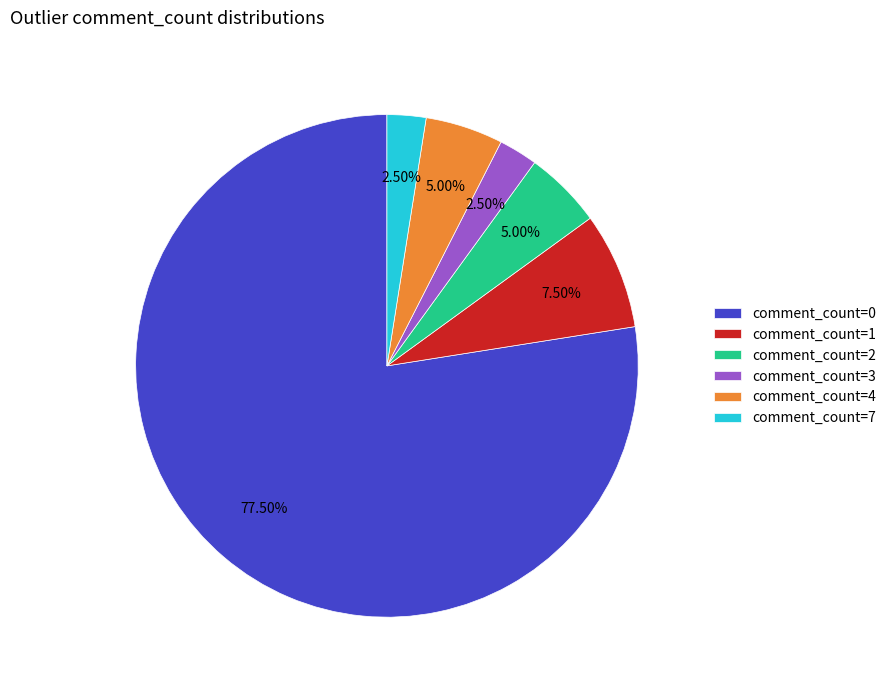

Is there a majority slice in this chart?

Yes